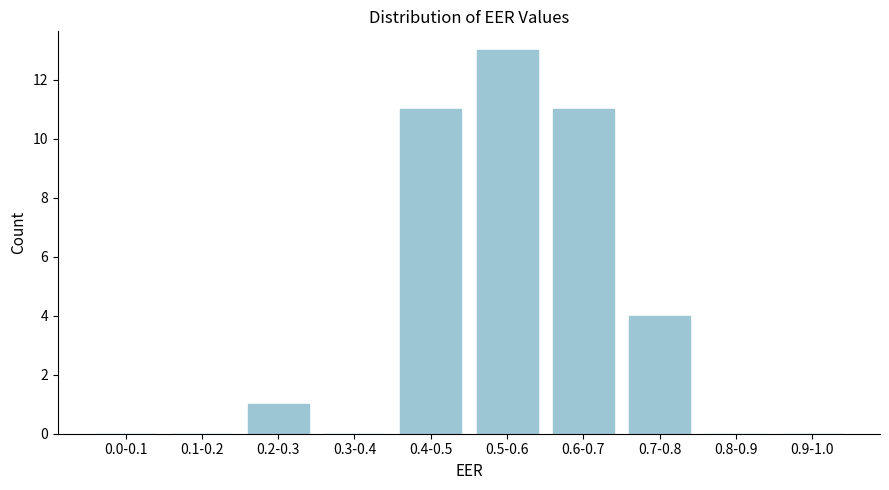

Reading left to right, what are all the values shown in this chart?

0.0-0.1=0	0.1-0.2=0	0.2-0.3=1	0.3-0.4=0	0.4-0.5=11	0.5-0.6=13	0.6-0.7=11	0.7-0.8=4	0.8-0.9=0	0.9-1.0=0